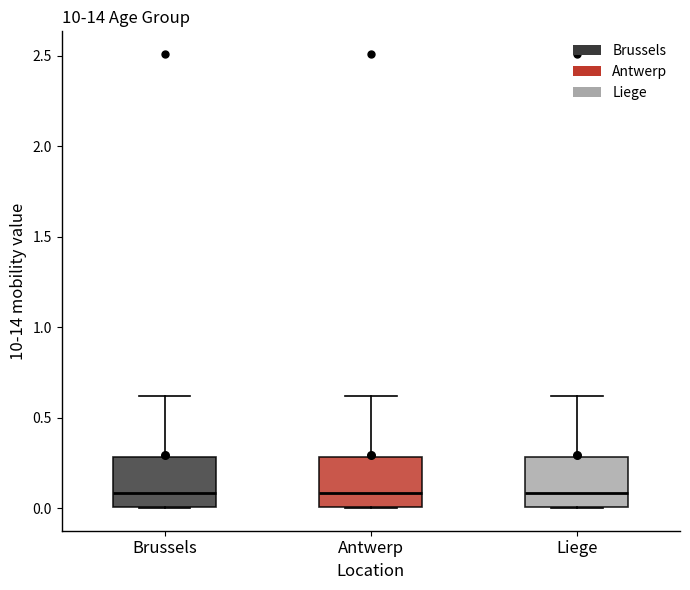

Where does the median line of the box for Liege sit on the y-axis? The values are not printed on the chart, so give them approximately, as read against the axis.

0.1